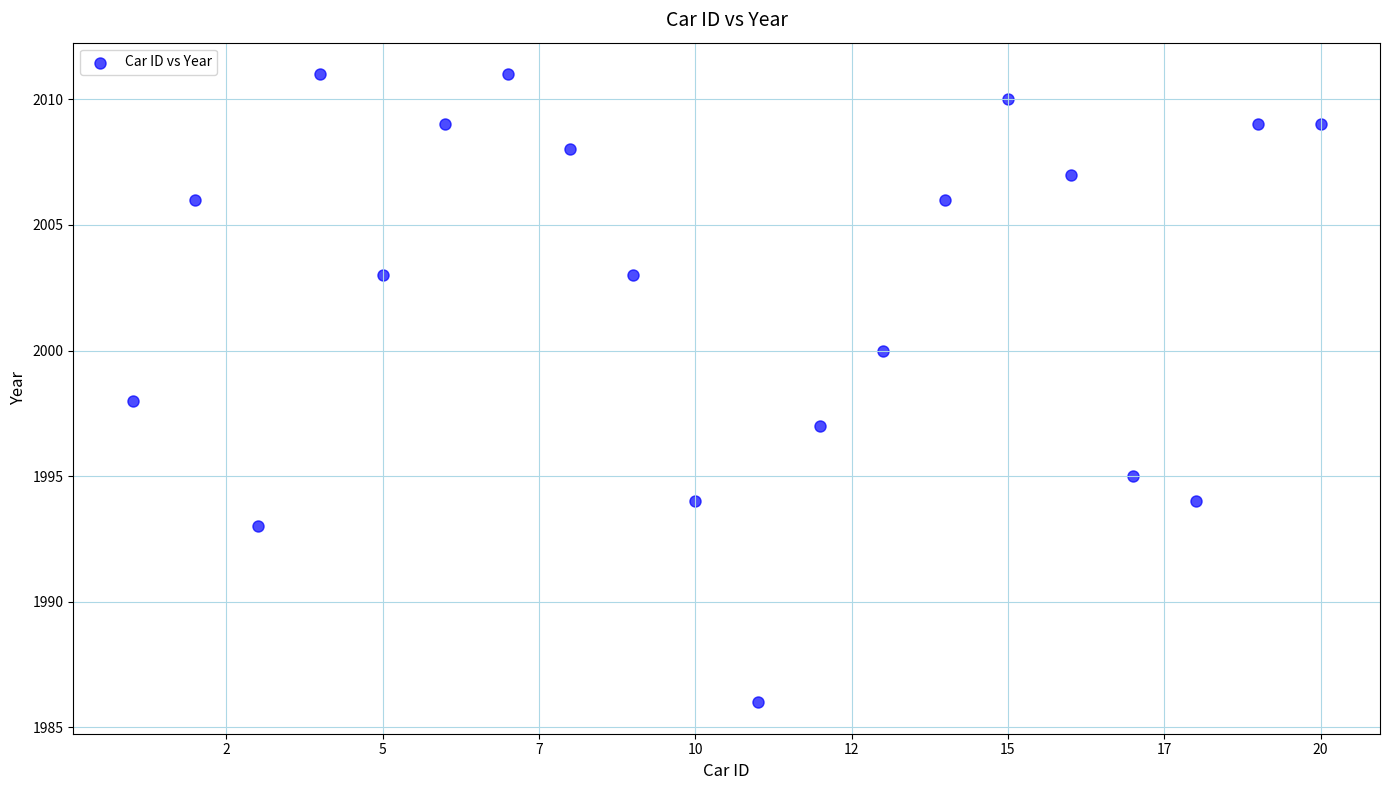

What is the range of X values (max minus min)?

19